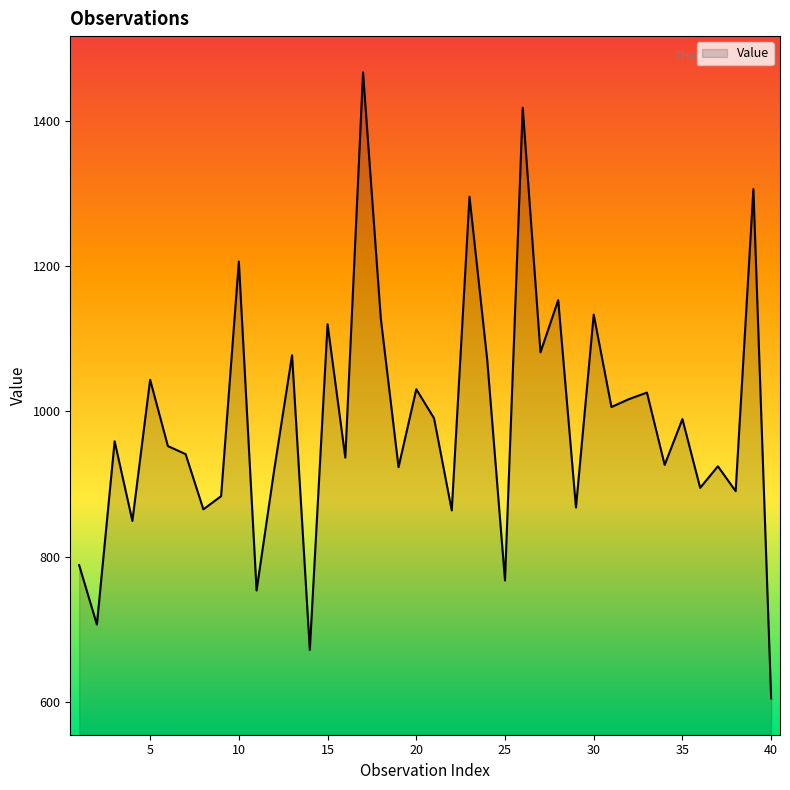

What is the greatest value displayed?

1466.8